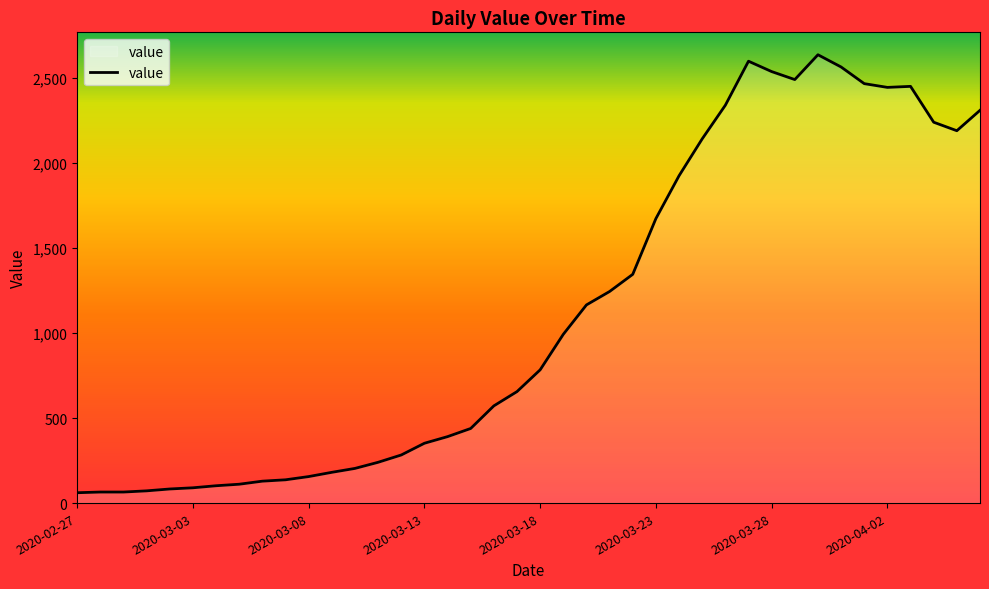

Count the number of categories in the chart.

40